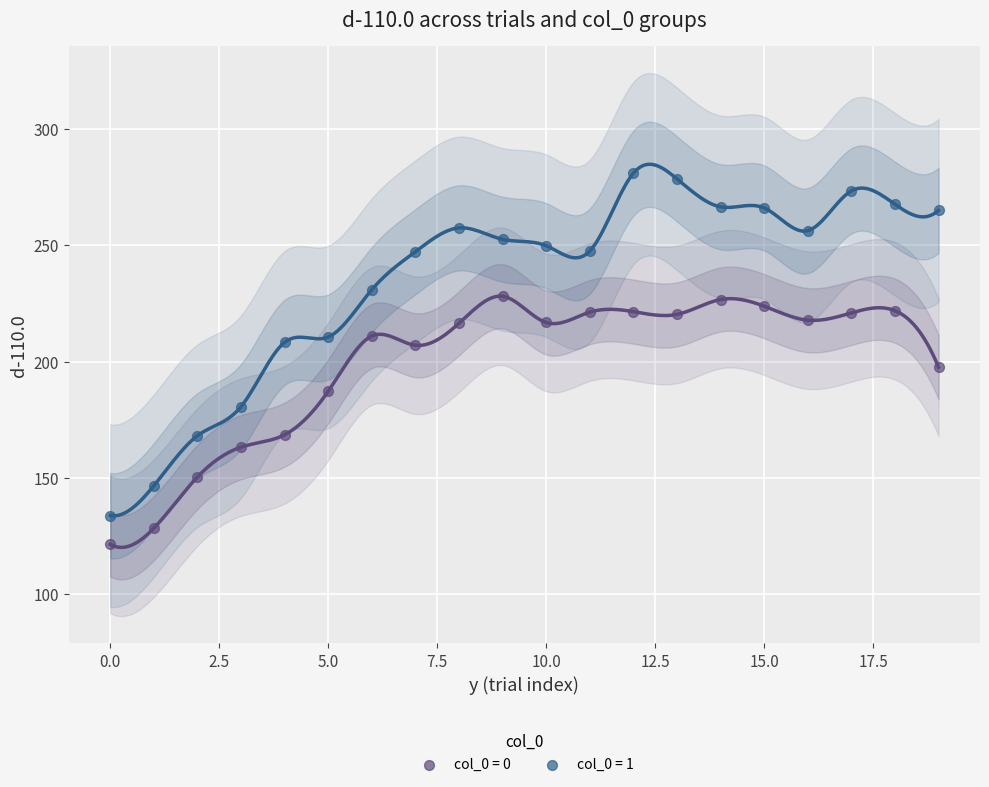

Across all data points, what is the range of Y values (max minus min)?

159.4